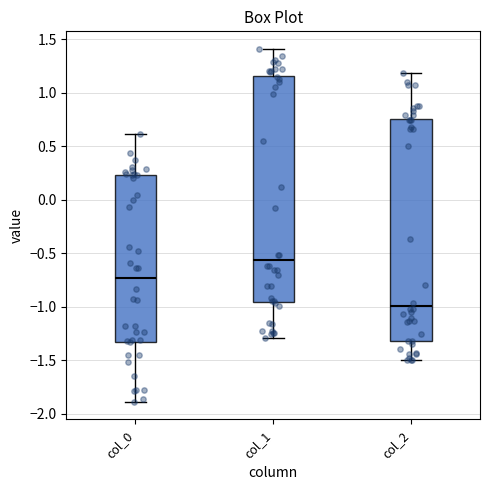

Reading left to right, transcribe this box plot: for each box, give where its median line is, the range the box spans, and where its two whiskers end, as read against the y-axis. The values are not printed on the chart, so give them approximately, as read against the axis.

col_0: median -0.75, box -1.30 to 0.25, whiskers -1.90 to 0.60
col_1: median -0.55, box -0.95 to 1.15, whiskers -1.30 to 1.40
col_2: median -1.00, box -1.30 to 0.75, whiskers -1.50 to 1.20